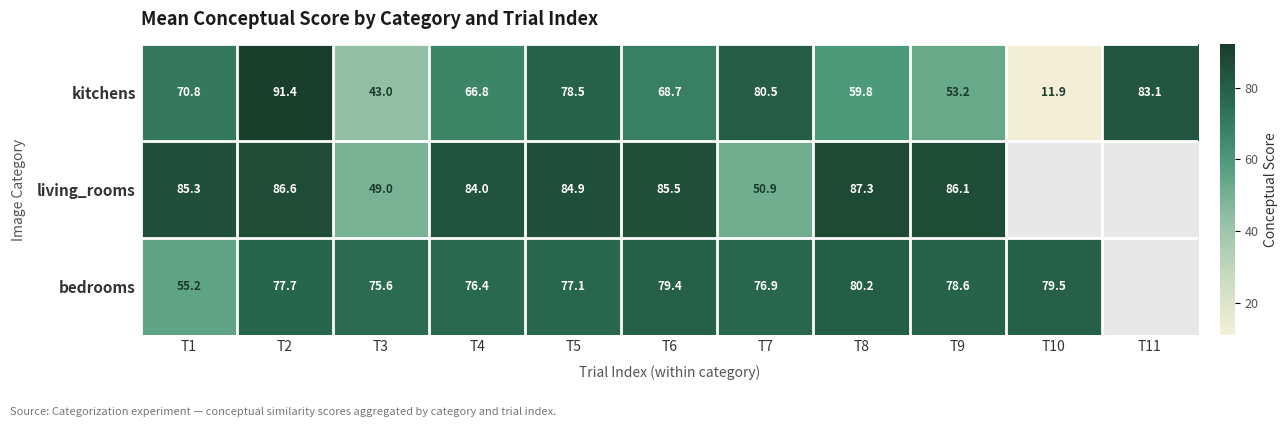

Is the value of living_rooms at T4 greater than the value of kitchens at T6?

Yes